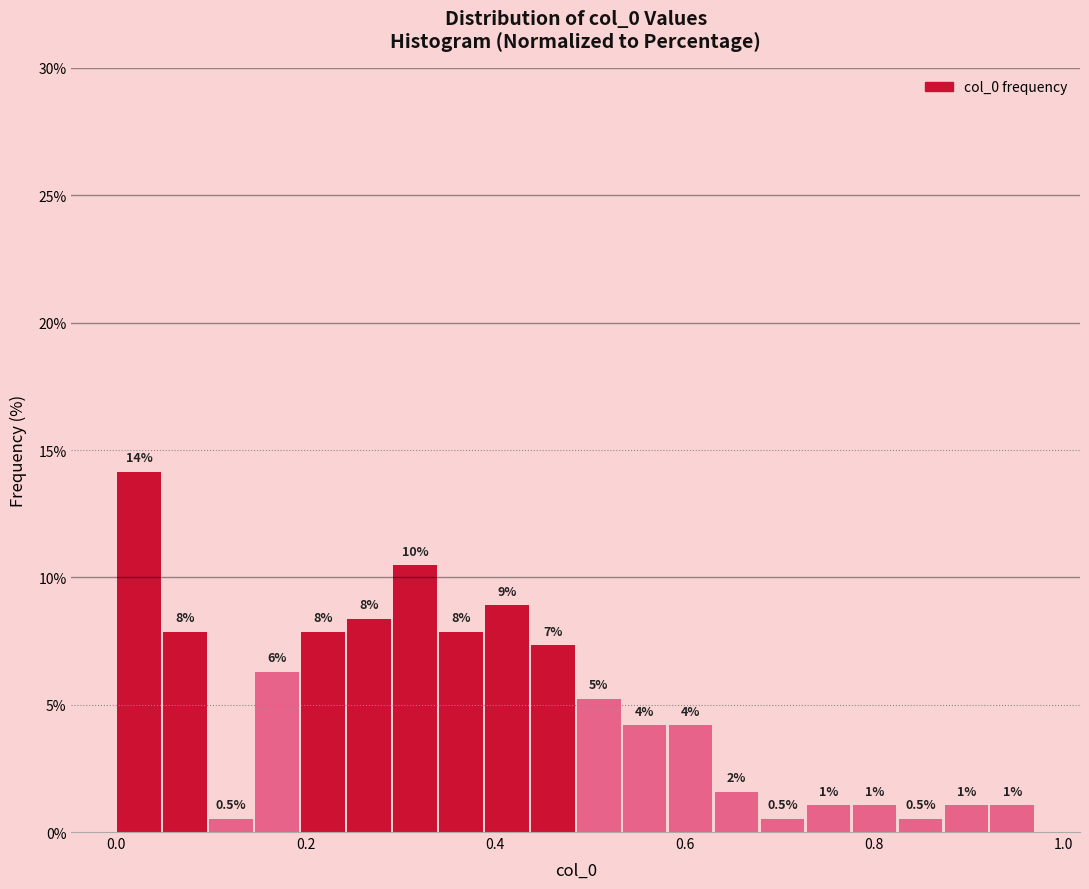

Around what value on the x-axis is the tallest bar? Give the approximate position of its centre, as read against the axis.

0.02